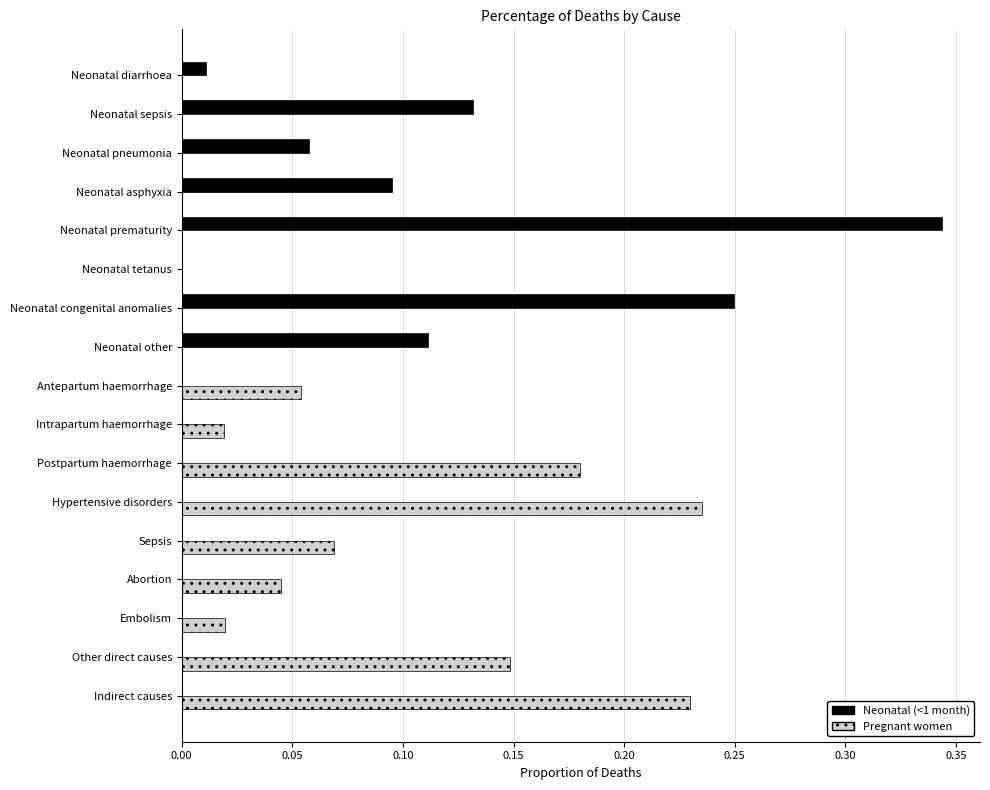

Is the value of Pregnant women at Other direct causes greater than the value of Neonatal (<1 month) at Neonatal tetanus?

Yes